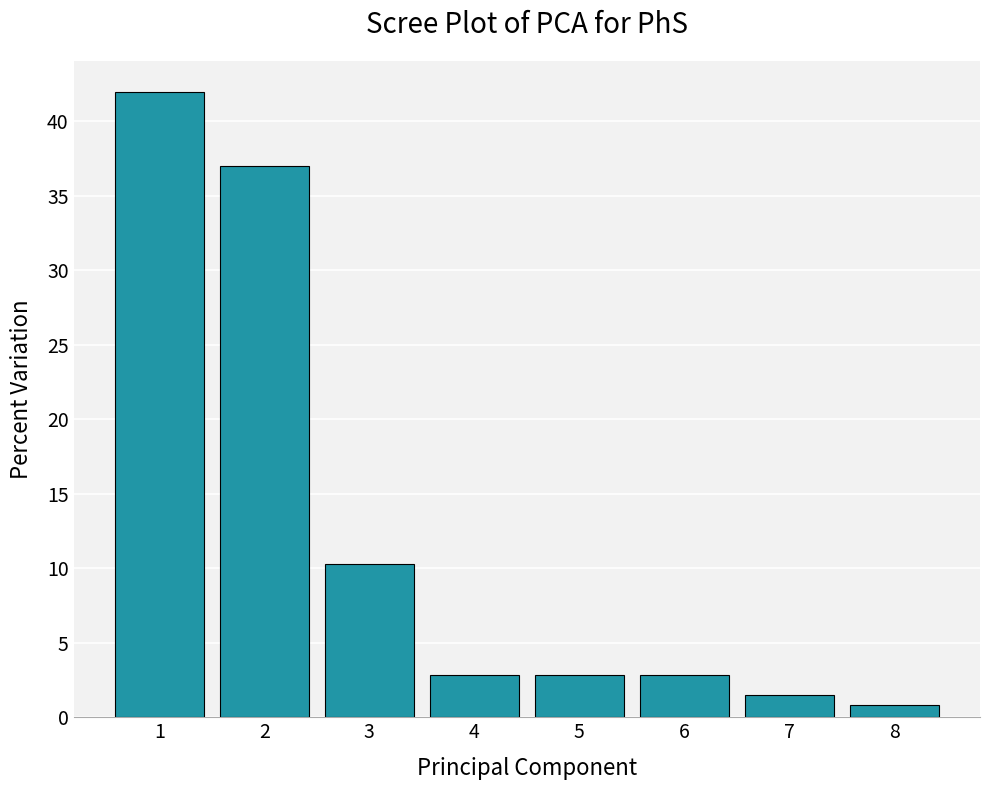

What is the difference between the maximum and minimum values?

41.1